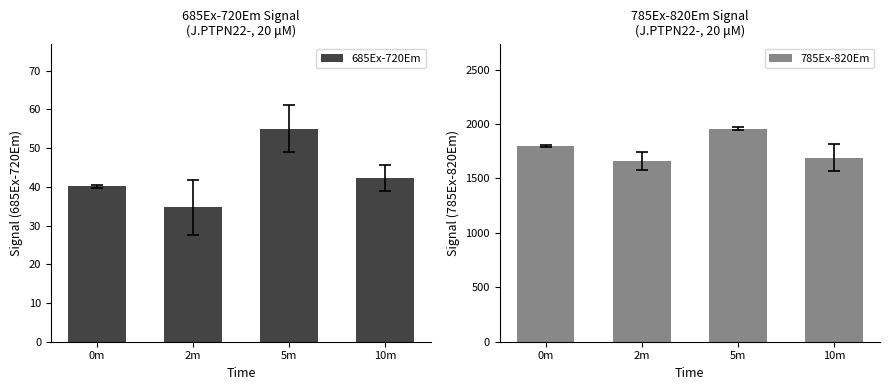

The 685Ex-720Em series shows 17.5 at 2m. True or false?

False